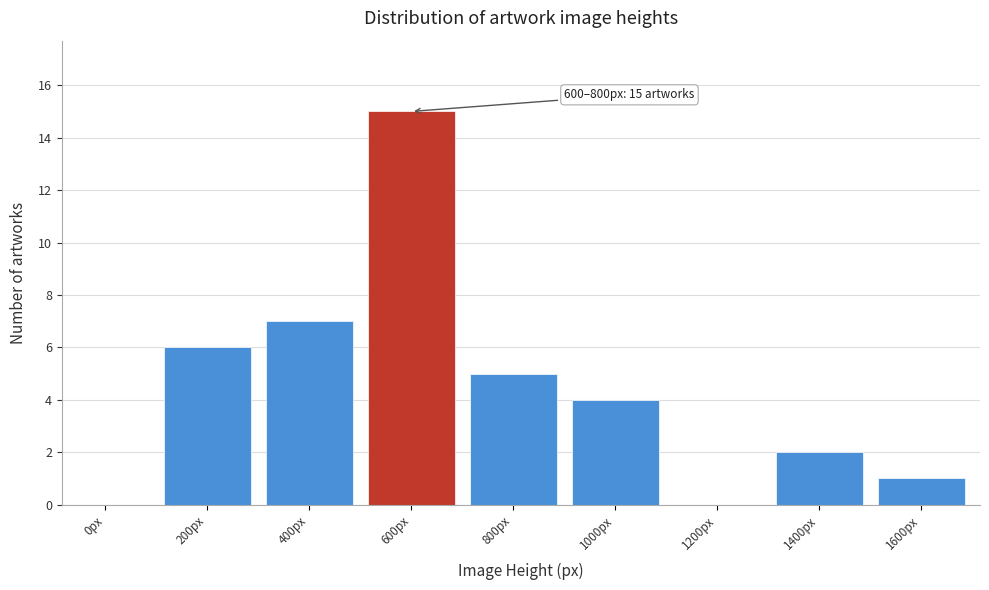

Reading right to left, list all the values displayed in this chart.

1600px=1	1400px=2	1200px=0	1000px=4	800px=5	600px=15	400px=7	200px=6	0px=0